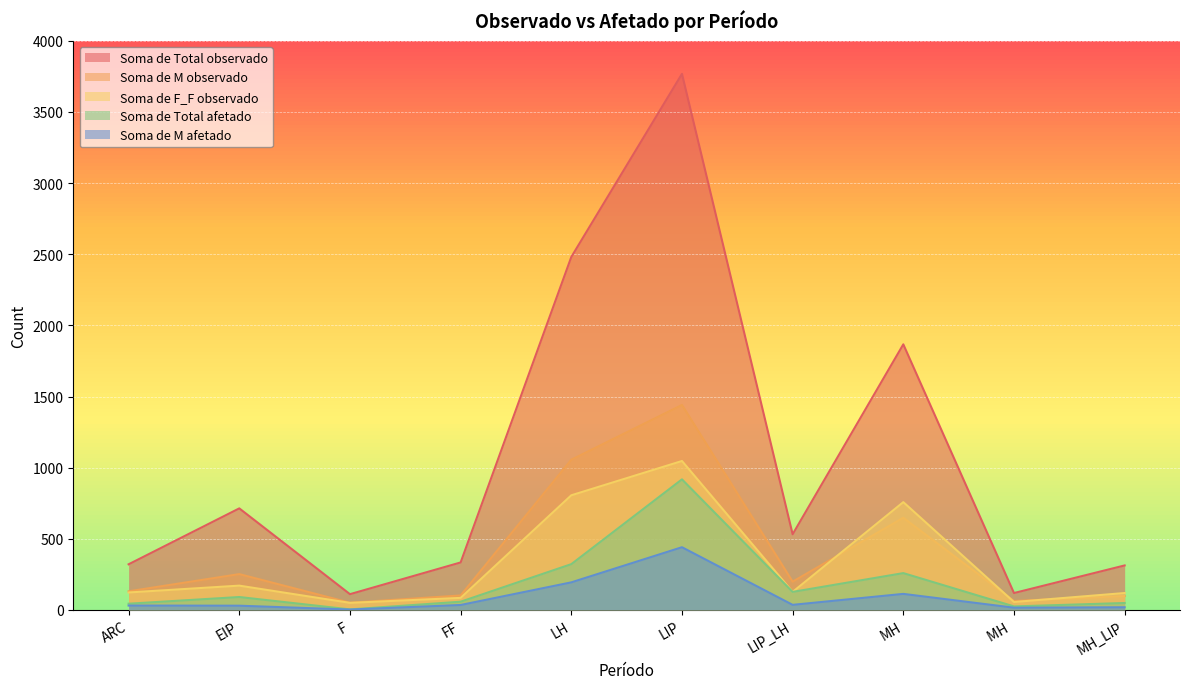

Between FF and MH_LIP, which is larger?

FF